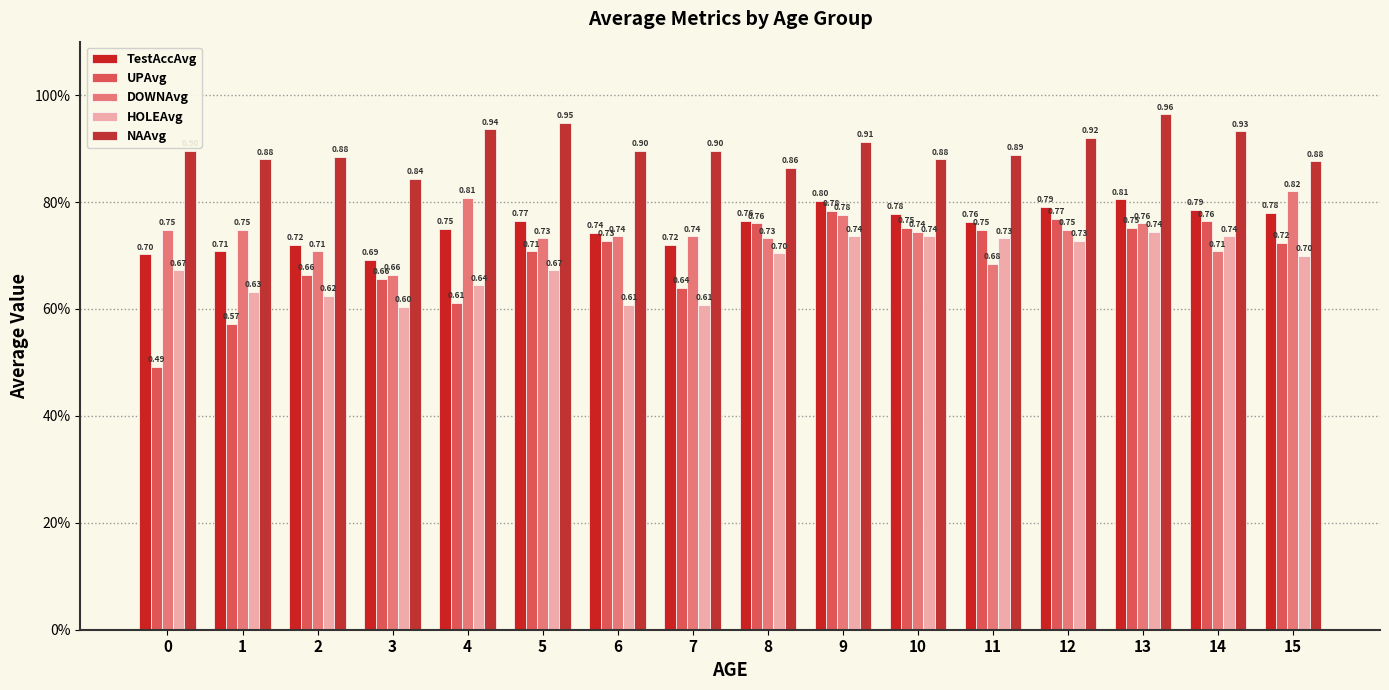

Which has a higher value, 0 or 12?

12